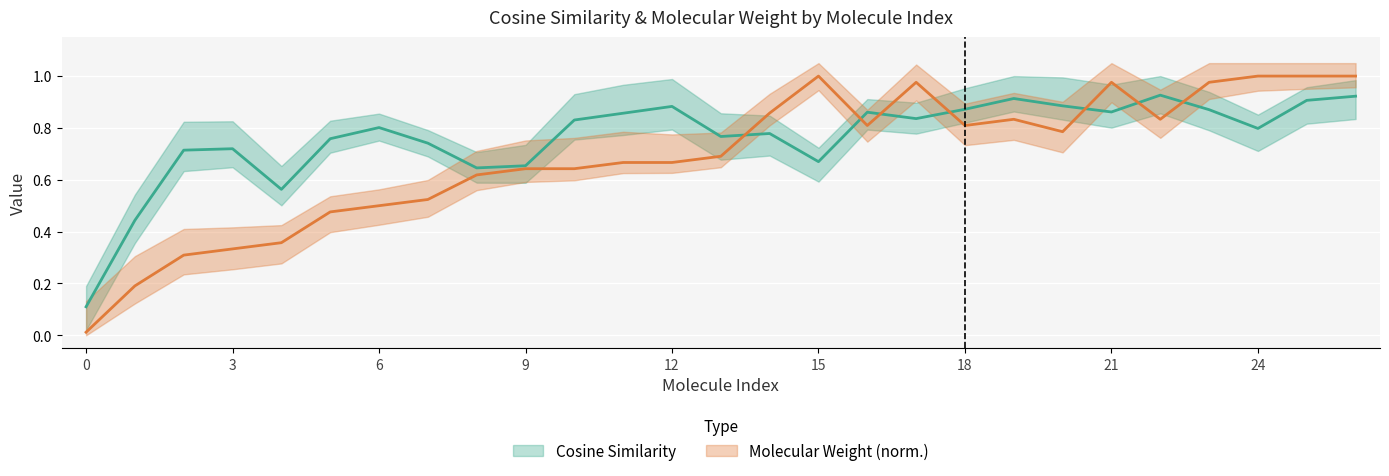

What value does the Molecular Weight series have at 6?

0.5